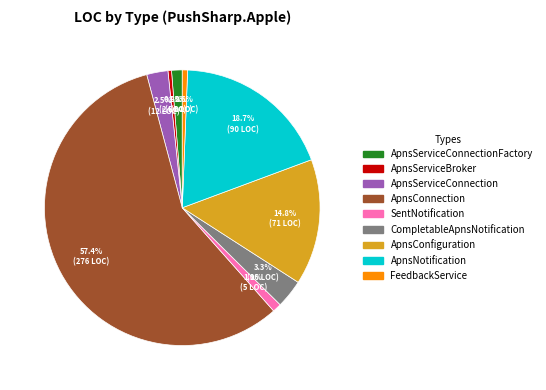

Is it true that CompletableApnsNotification is 3% of the pie?

True